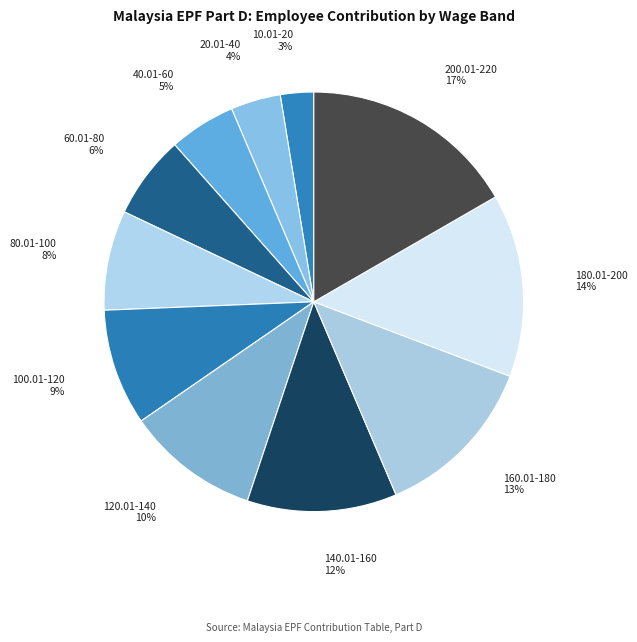

To the nearest percent, what is the combined percentage of 120.01-140 and 200.01-220?

27%